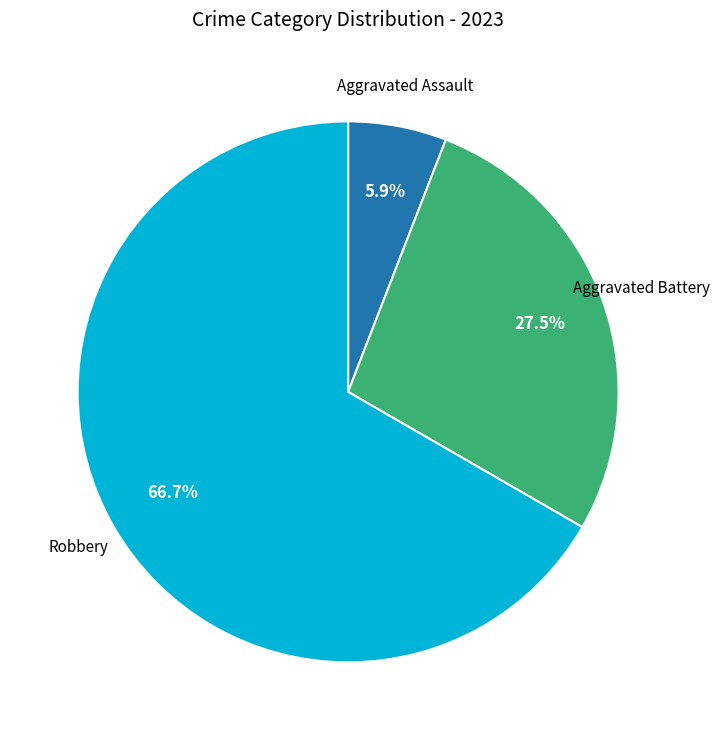

Does any single category account for the majority?

Yes